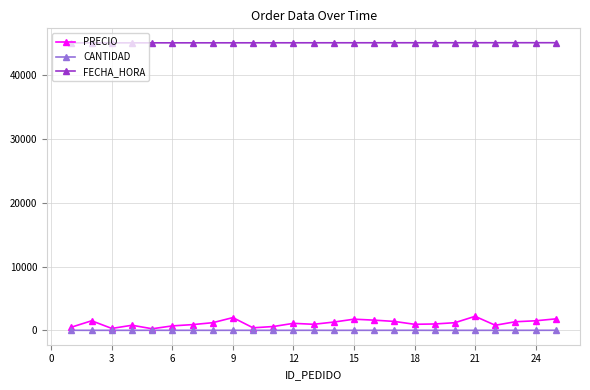

True or false: FECHA_HORA and CANTIDAD intersect in this chart.

False